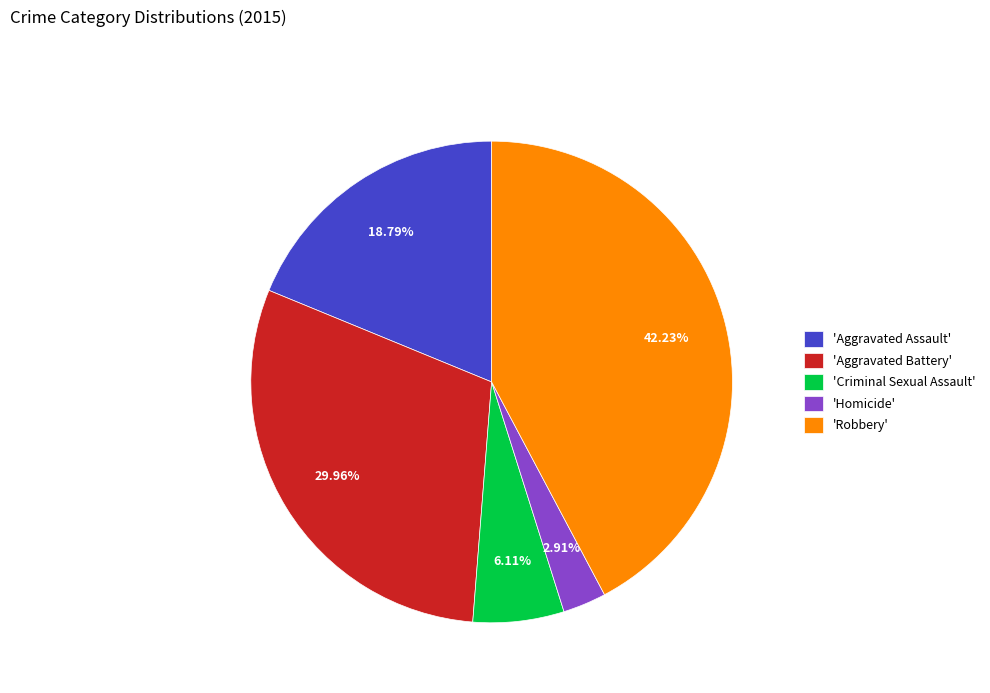

What is the smallest slice in the pie chart?

'Homicide'